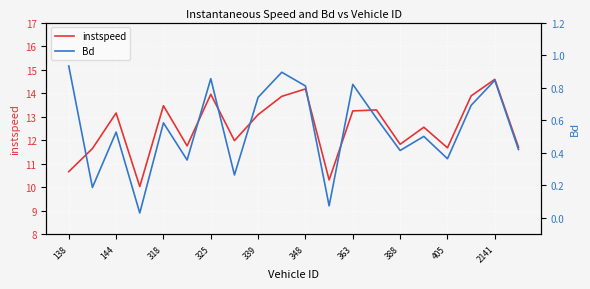

The value of instspeed at 405 is 11.7. True or false?

True